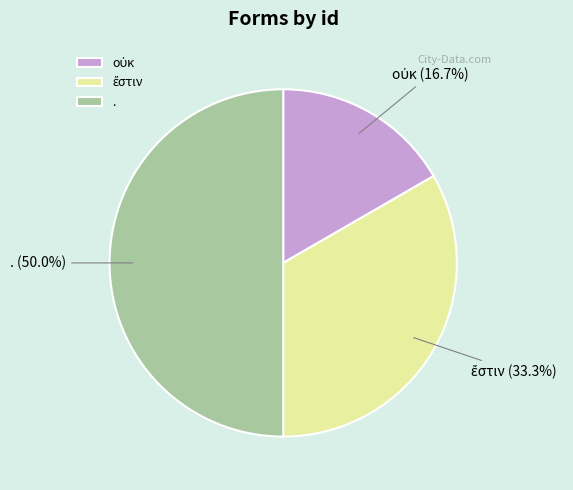

Which slice is the largest?

.